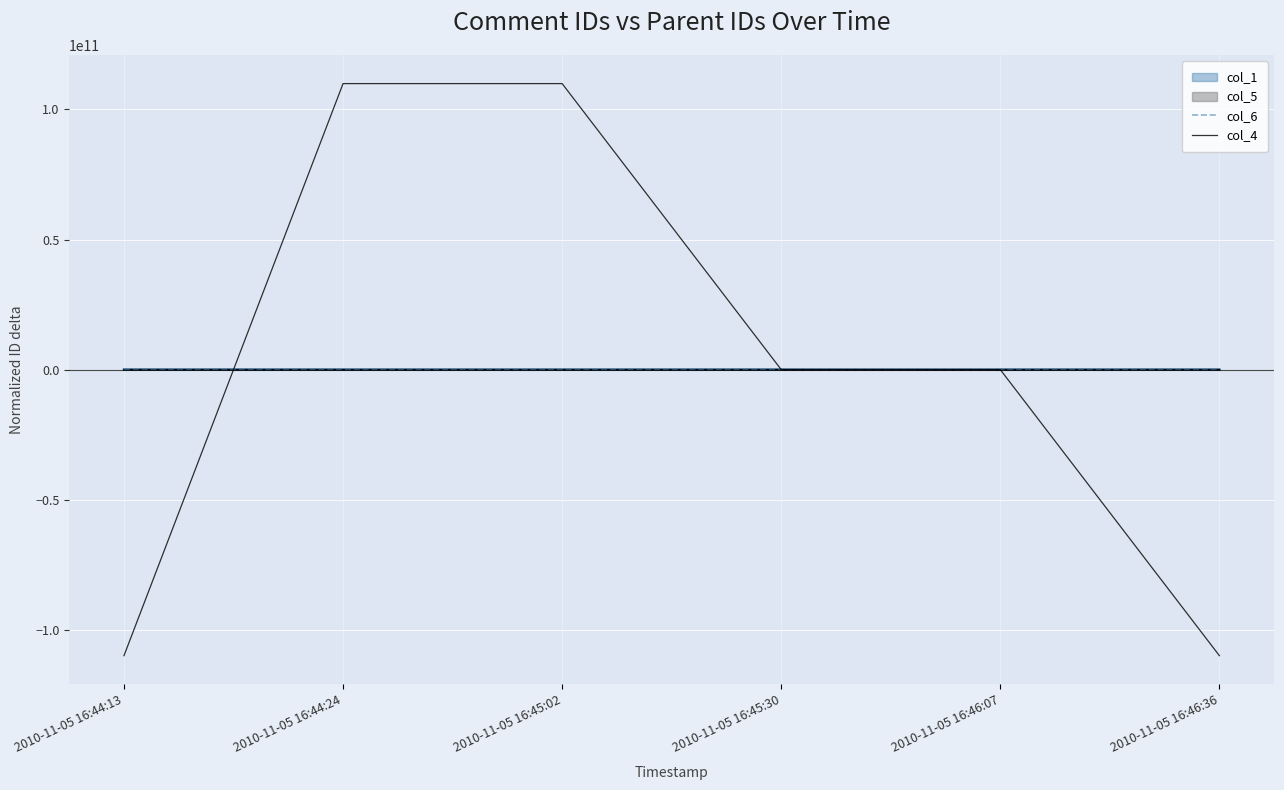

At how many categories does at least one series exceed 78750227431?

2